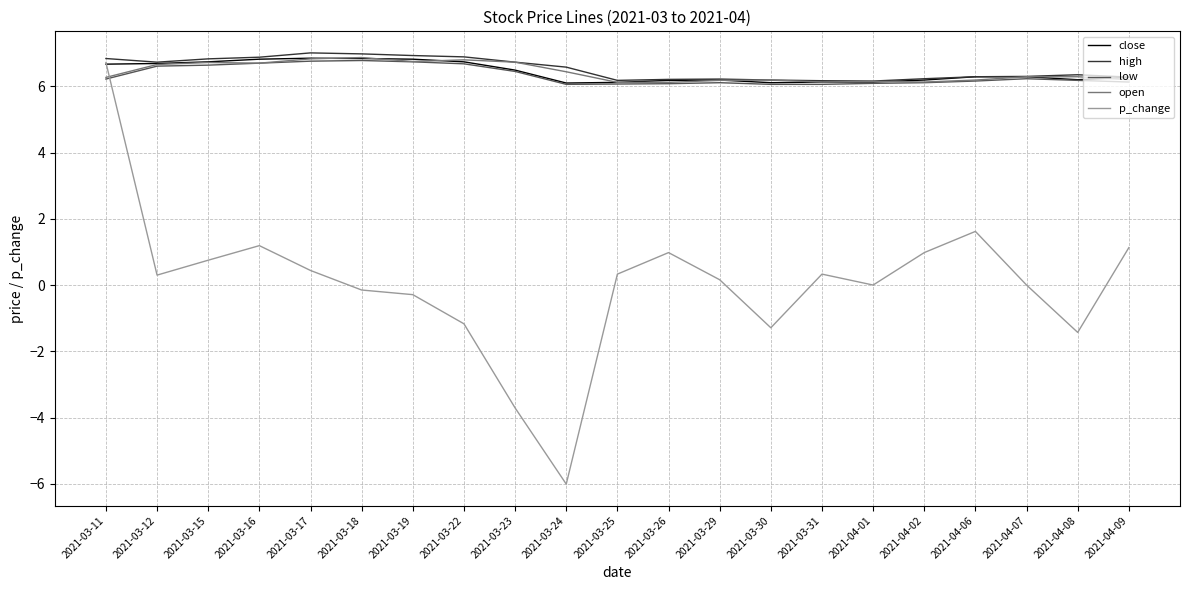

True or false: low has a value of 6.1 at 2021-03-24.

True